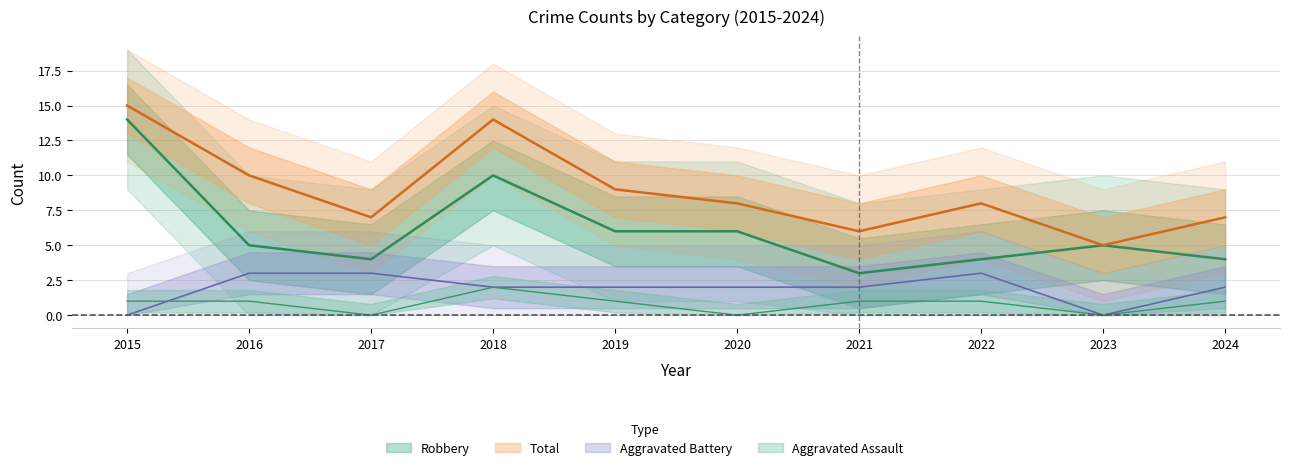

At which category does Aggravated Battery reach its first local peak?

2022